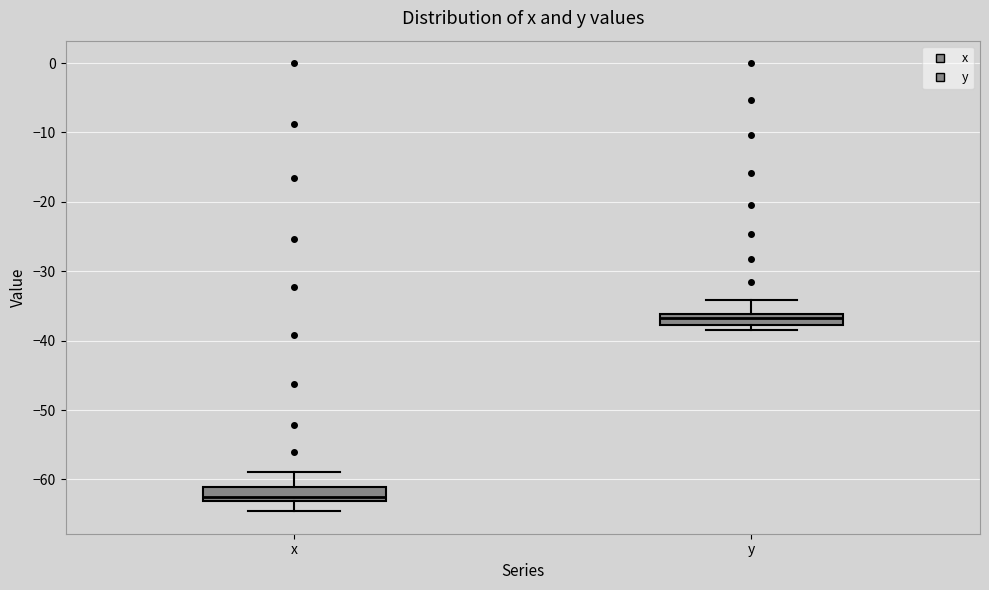

Reading left to right, transcribe this box plot: for each box, give where its median line is, the range the box spans, and where its two whiskers end, as read against the y-axis. The values are not printed on the chart, so give them approximately, as read against the axis.

x: median -62, box -63 to -61, whiskers -65 to -59
y: median -37, box -38 to -36, whiskers -38 (just below the box's lower edge) to -34